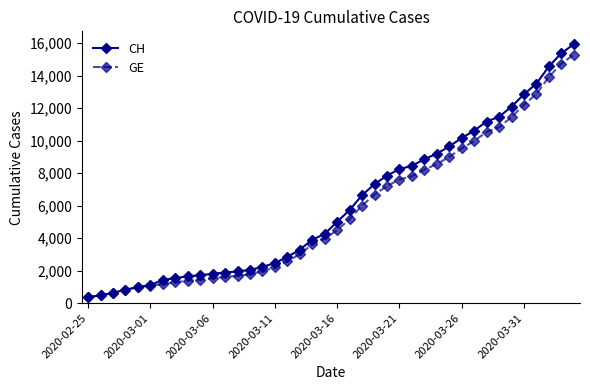

What is the value of the CH point at the 9th from the left?

1652